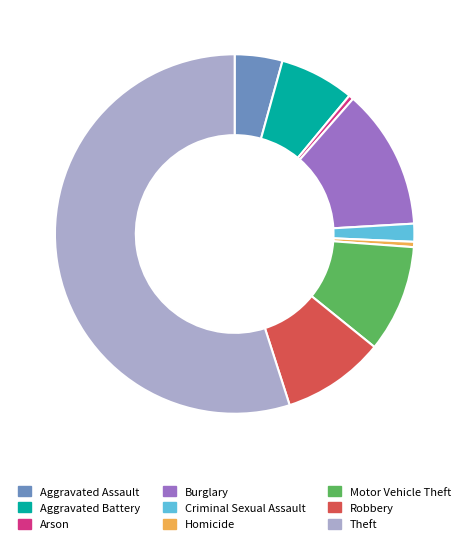

Does Theft account for over 50% of the chart?

Yes